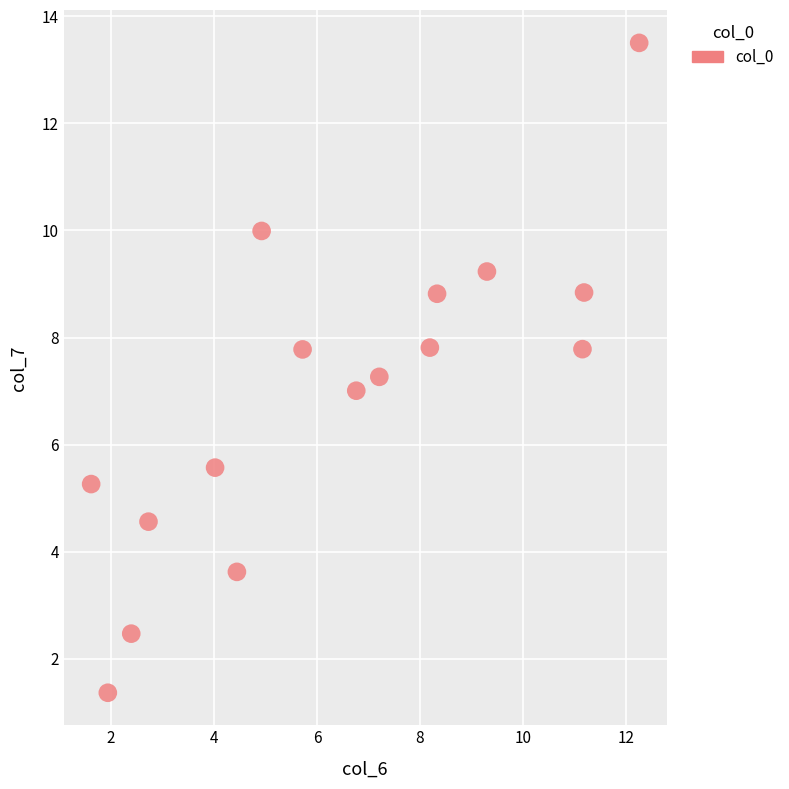

What is the range of X values (max minus min)?

10.6